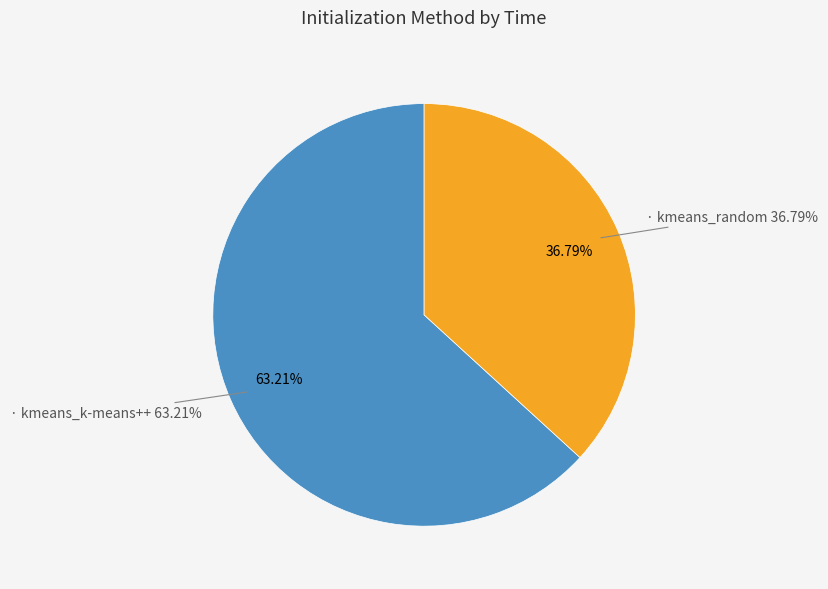

Is kmeans_k-means++ the majority of the pie?

Yes